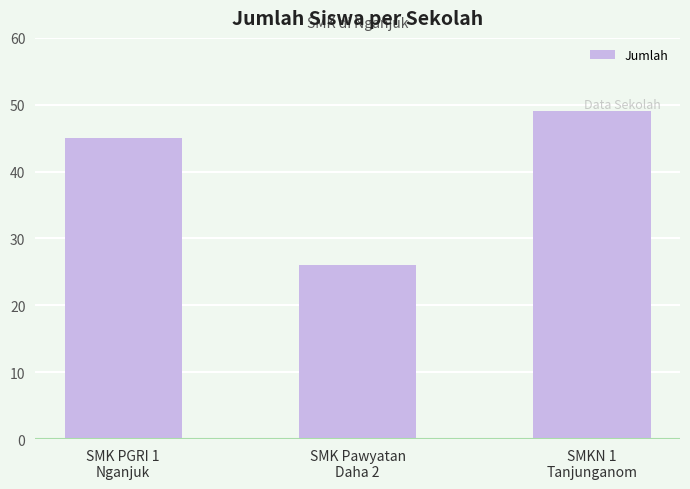

The chart shows a value of 24 at SMKN 1
Tanjunganom. True or false?

False